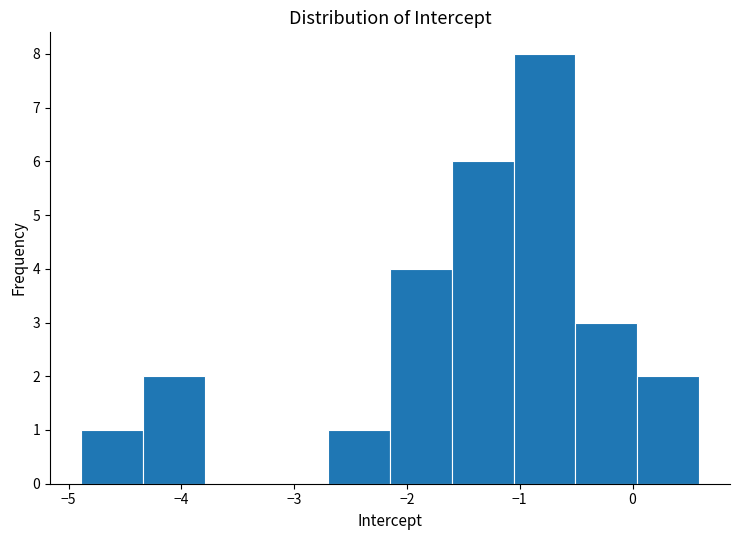

Reading left to right, transcribe this chart: for each bar, give the range it covers on the x-axis and its height. Neither the bar edges nor the heights are printed on the chart, so give them approximately, as read against the axes.

-4.9 to -4.3: 1
-4.3 to -3.8: 2
-3.8 to -3.2: 0
-3.2 to -2.7: 0
-2.7 to -2.1: 1
-2.1 to -1.6: 4
-1.6 to -1.1: 6
-1.1 to -0.5: 8
-0.5 to 0.0: 3
0.0 to 0.6: 2